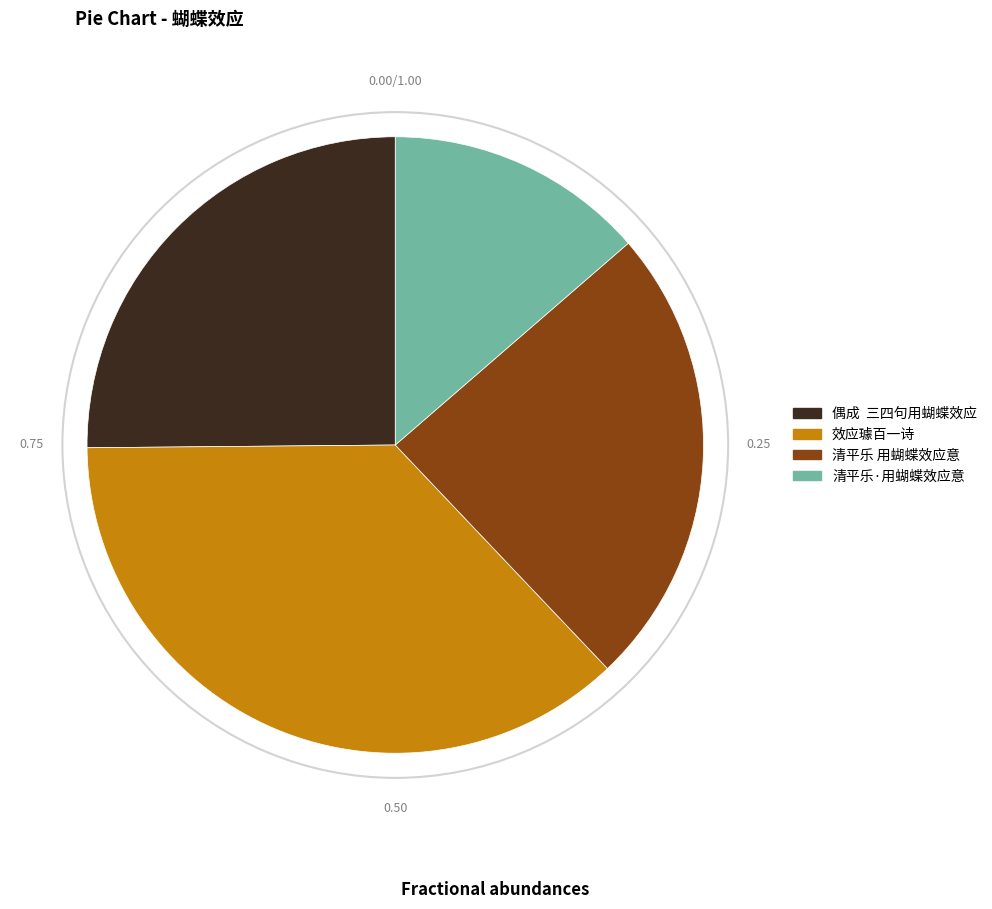

Combined, do 清平乐·用蝴蝶效应意 and 清平乐 用蝴蝶效应意 account for over 50%?

No